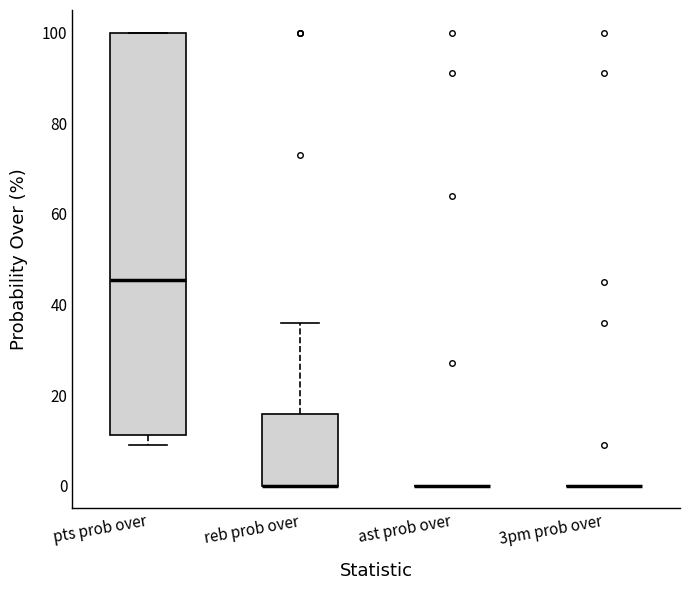

Reading left to right, transcribe this box plot: for each box, give where its median line is, the range the box spans, and where its two whiskers end, as read against the y-axis. The values are not printed on the chart, so give them approximately, as read against the axis.

pts prob over: median 46, box 12 to 100, whiskers 10 to 100
reb prob over: median 0 (drawn on the box's lower edge), box 0 to 16, whiskers 0 to 36
ast prob over: box collapsed to a line at 0, whiskers 0 to 0
3pm prob over: box collapsed to a line at 0, whiskers 0 to 0